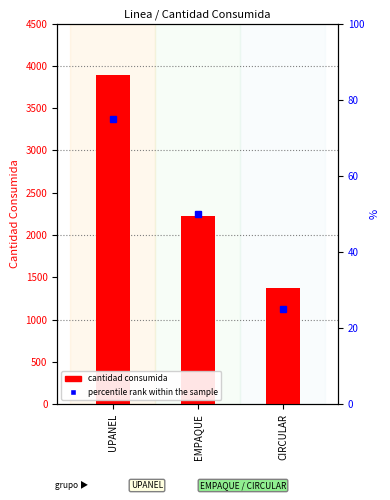

What is the lowest value of the cantidad consumida series?

1368.0